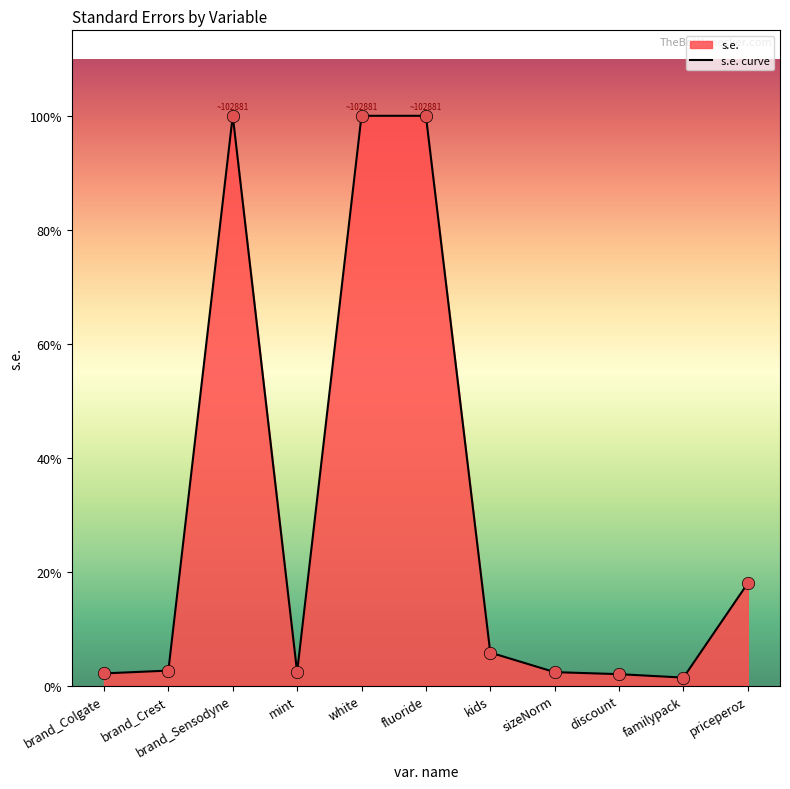

Which has a higher value, familypack or sizeNorm?

sizeNorm